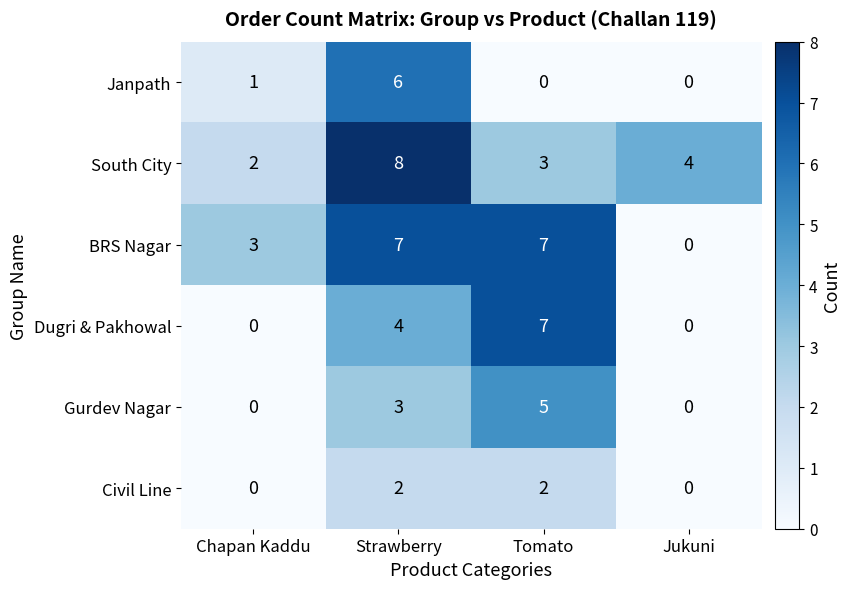

Is it true that Civil Line equals 0 at Chapan Kaddu?

True